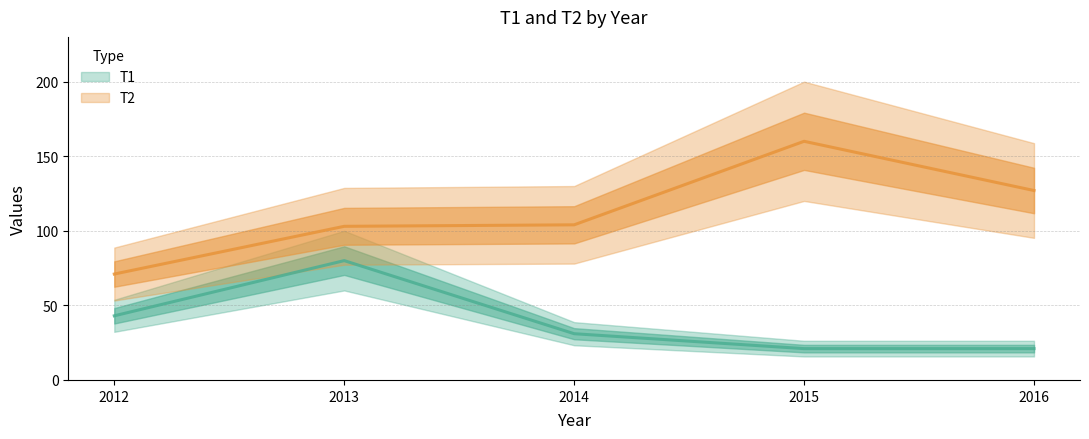

The T1 series shows 21 at 2016. True or false?

True